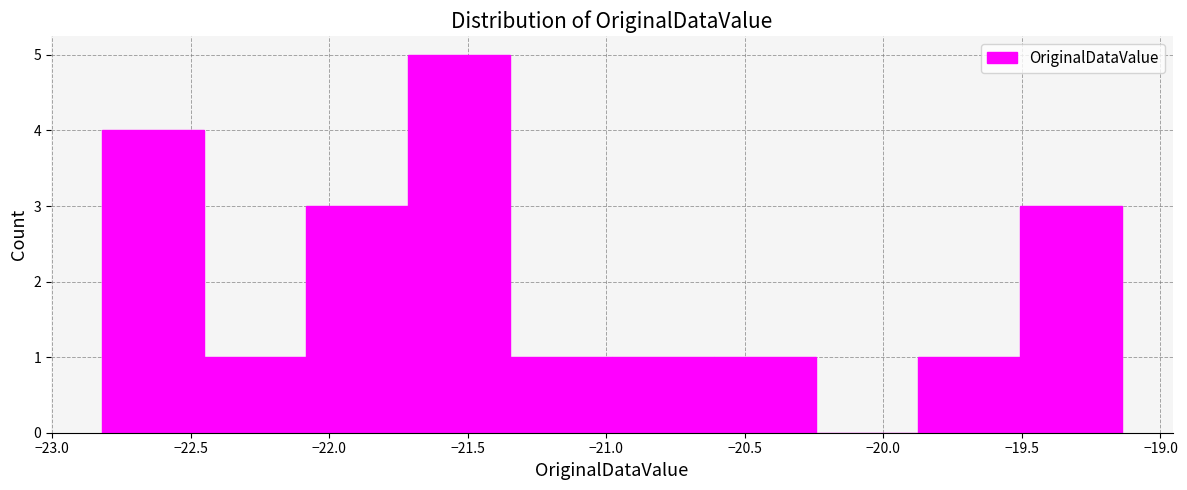

Over which range of the x-axis is the bar tallest?

-21.70 to -21.35